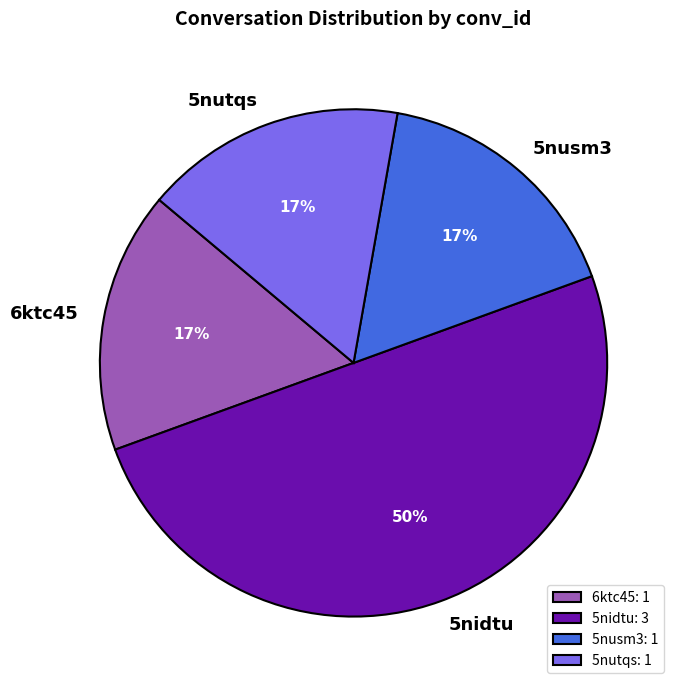

Is it true that 5nutqs: 1 is 17% of the pie?

True